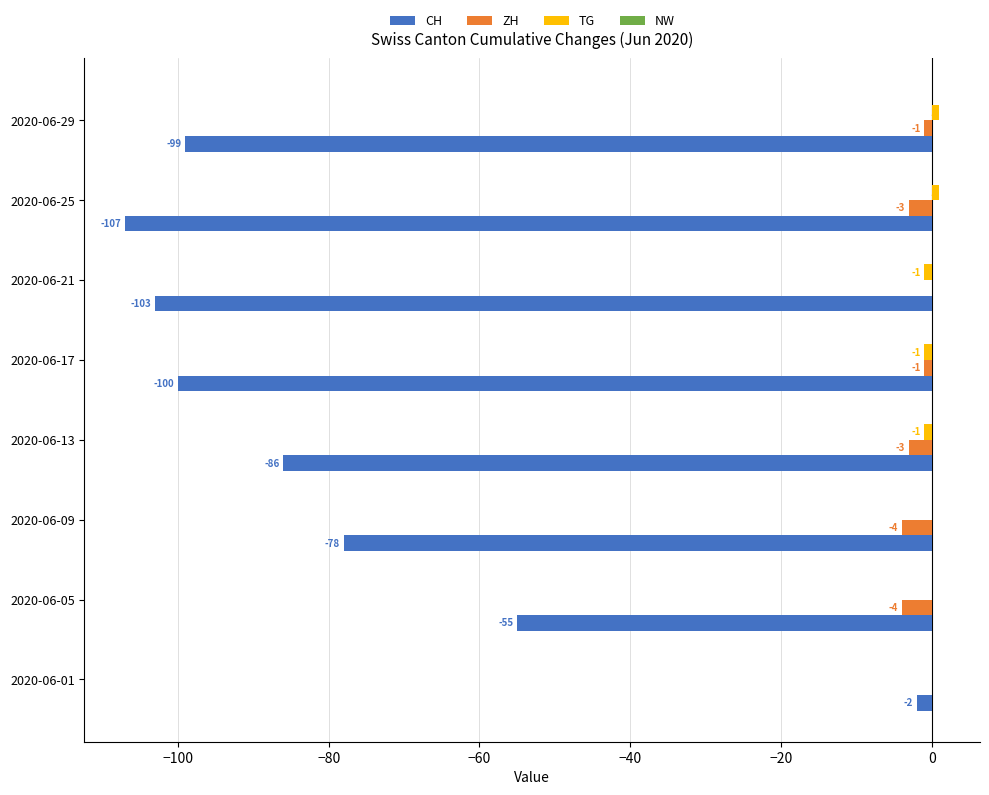

The CH series shows -55 at 2020-06-05. True or false?

True